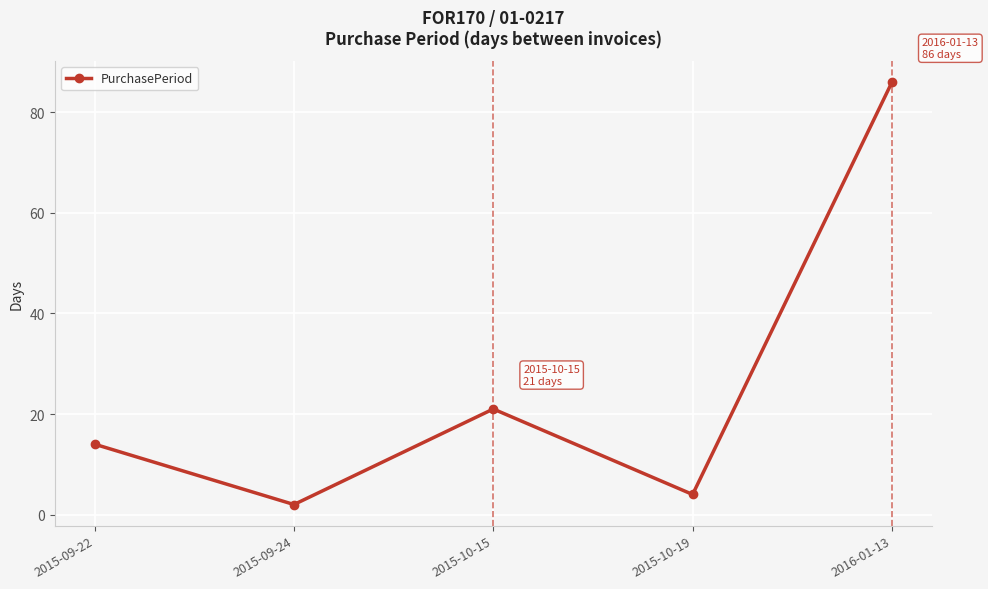

Where is the first local minimum?

2015-09-24